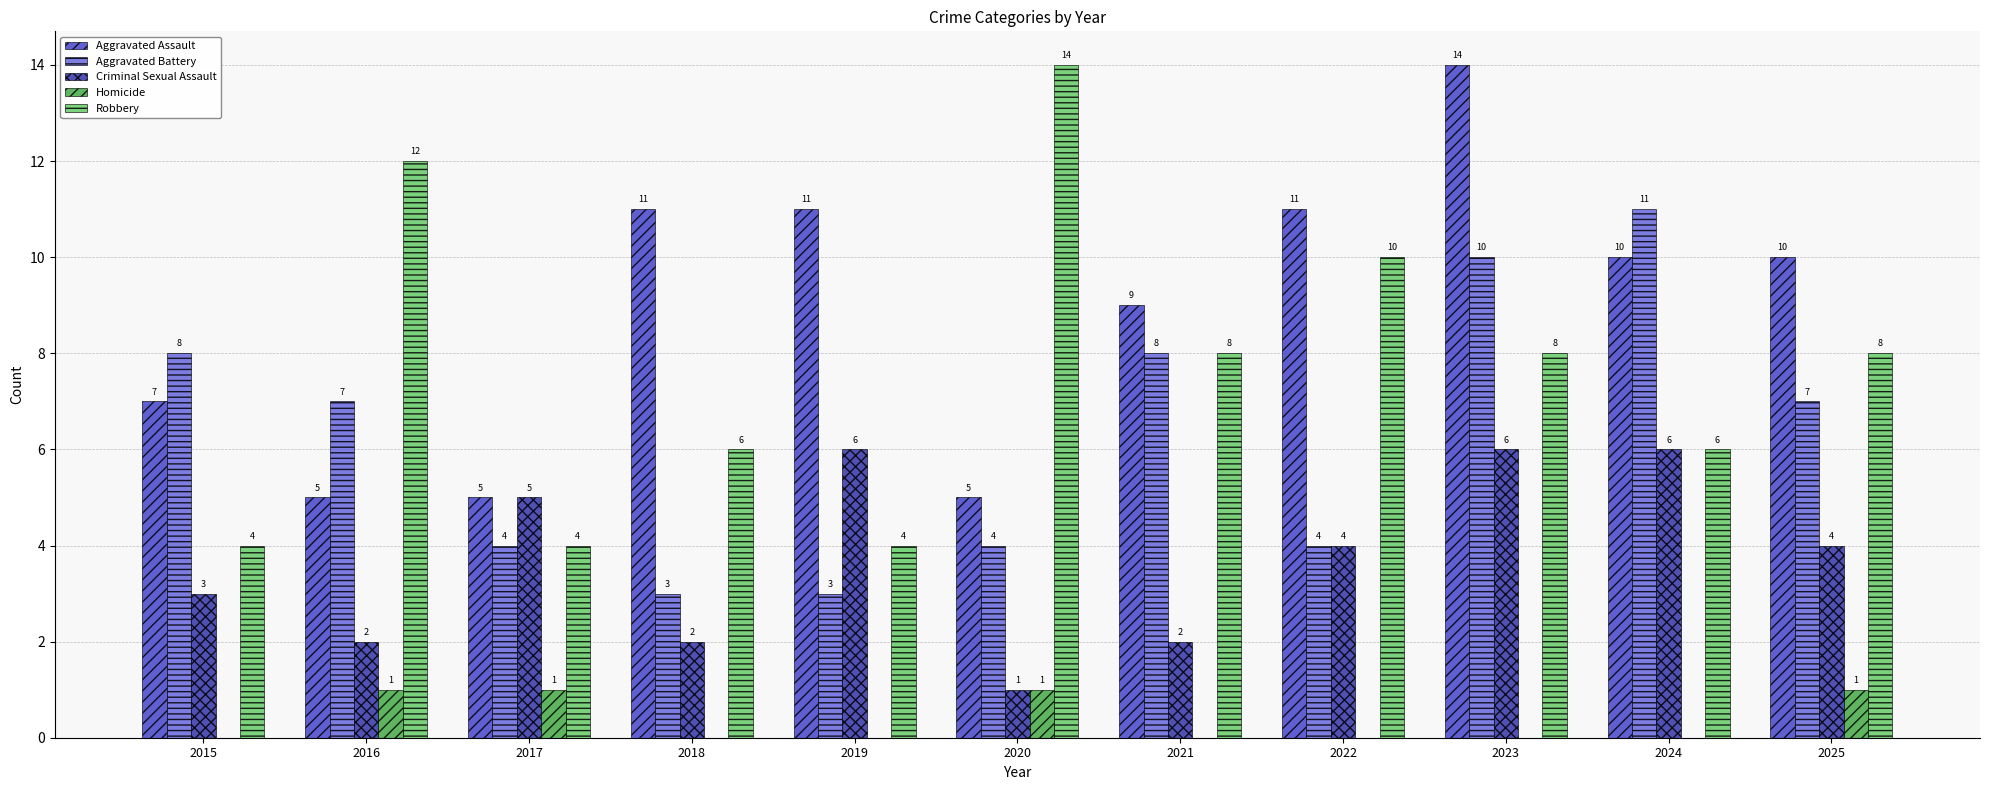

Reading left to right, transcribe all the data shown in this chart.

Aggravated Assault: 7	5	5	11	11	5	9	11	14	10	10
Aggravated Battery: 8	7	4	3	3	4	8	4	10	11	7
Criminal Sexual Assault: 3	2	5	2	6	1	2	4	6	6	4
Homicide: 0	1	1	0	0	1	0	0	0	0	1
Robbery: 4	12	4	6	4	14	8	10	8	6	8